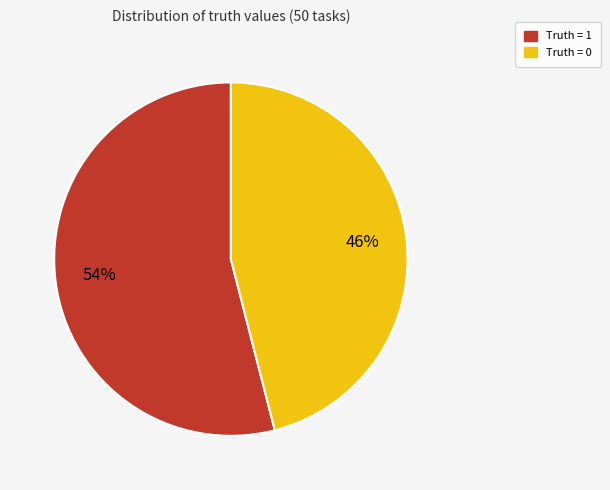

To the nearest percent, what is the average slice percentage?

50%